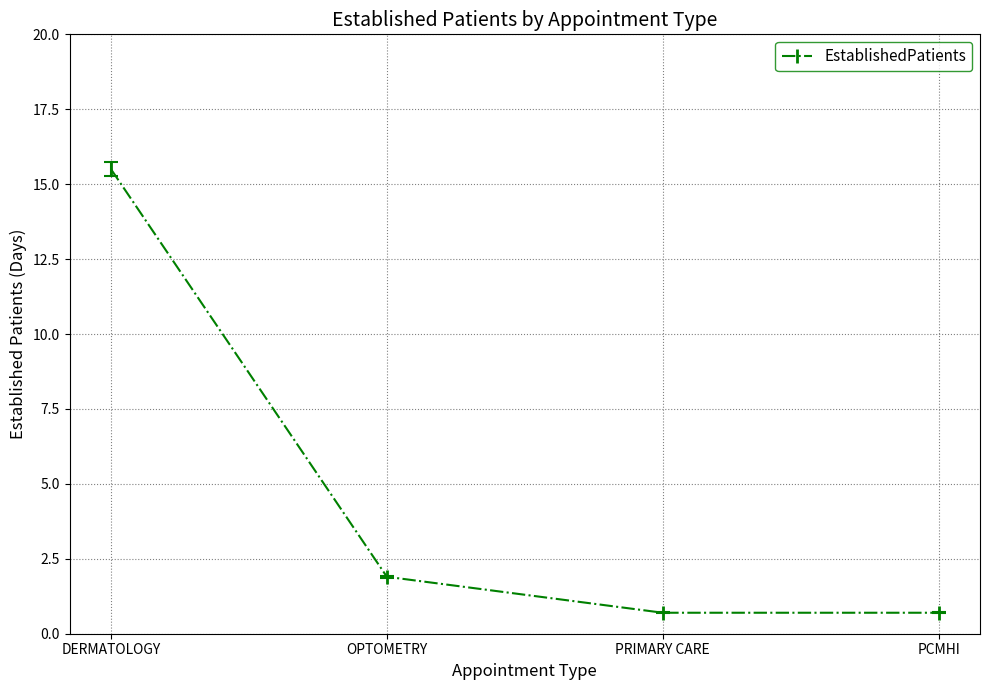

What is the greatest value displayed?

15.5